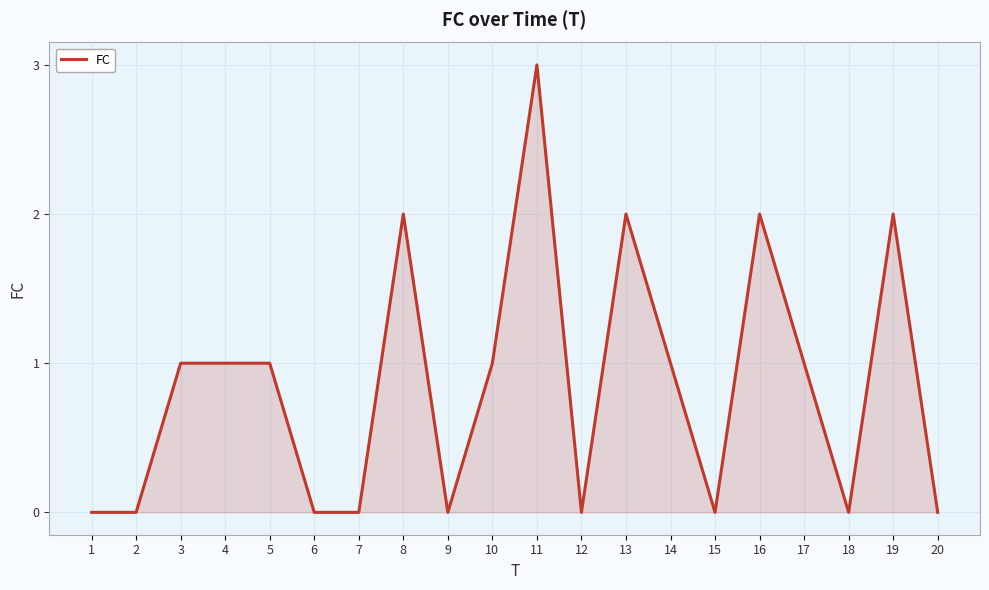

What is the difference between the maximum and second lowest values?

3